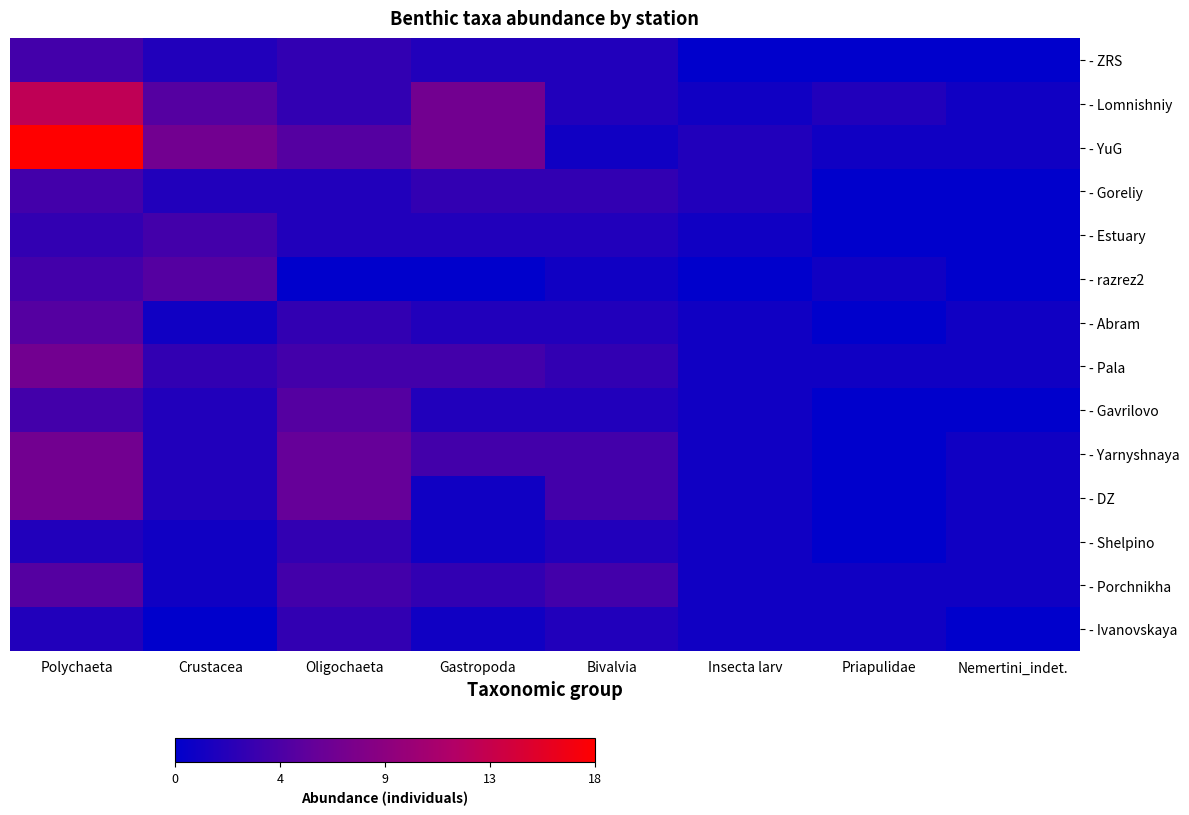

Which series changed the most between Polychaeta and Nemertini_indet.?

- YuG